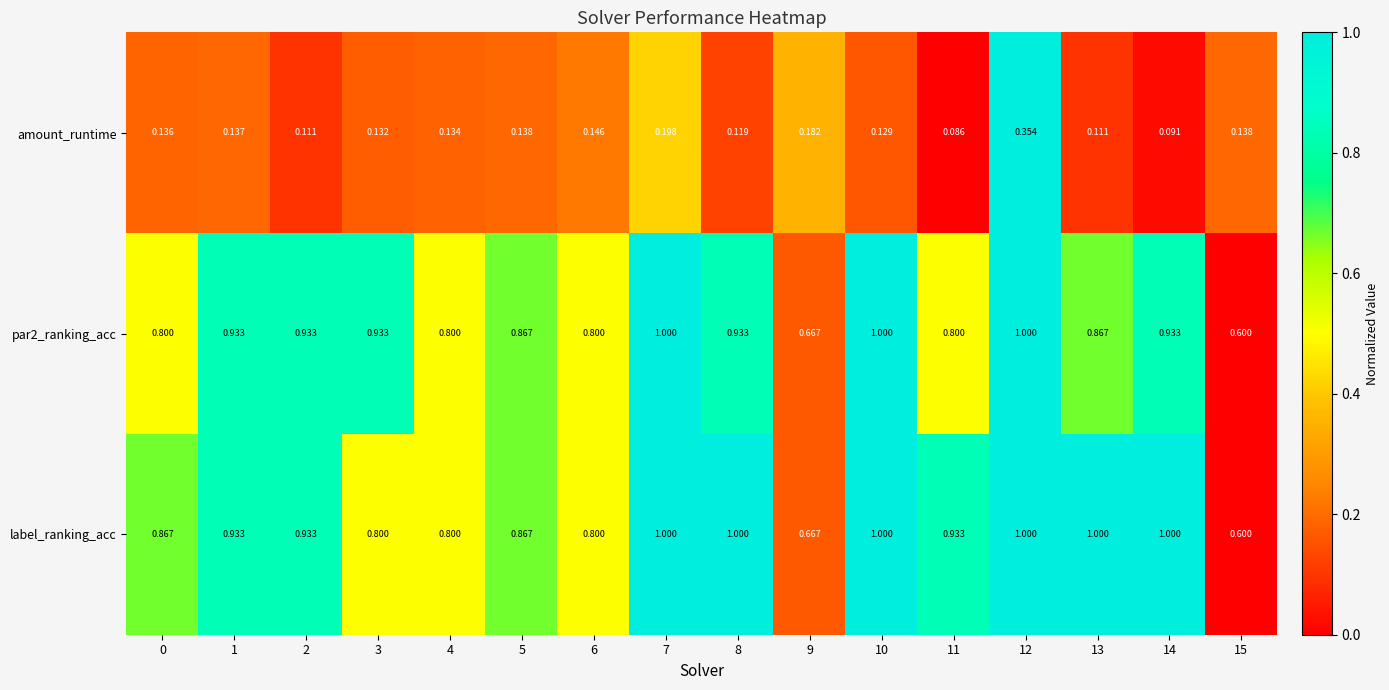

What is the total value across all series at 2?

2.0